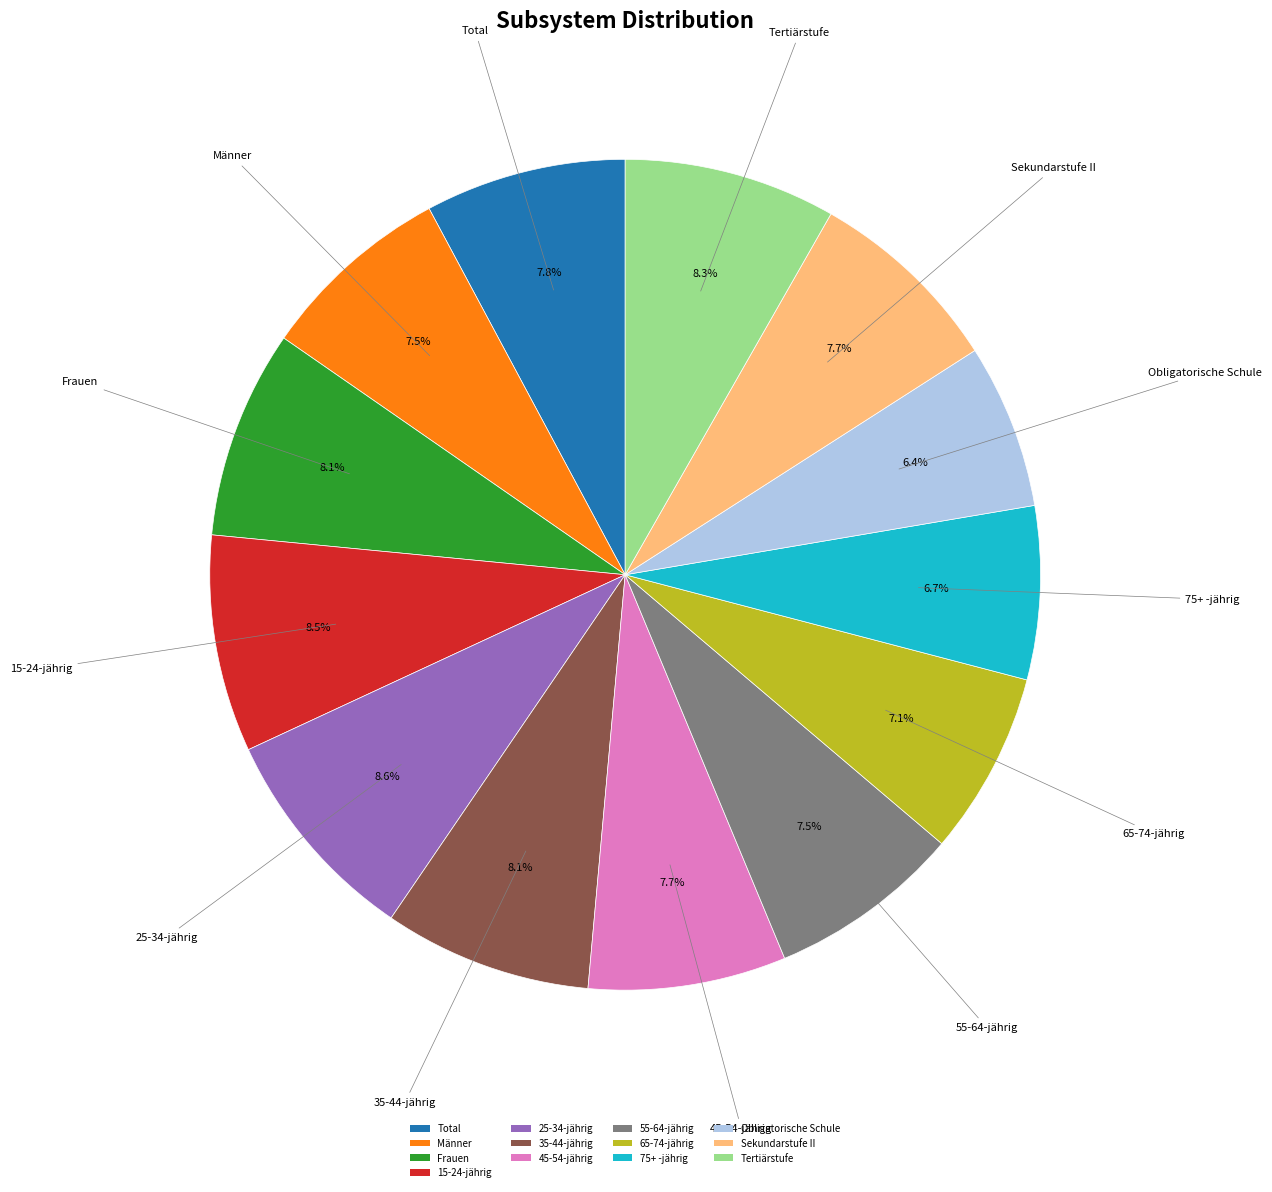

Is 25-34-jährig the majority of the pie?

No